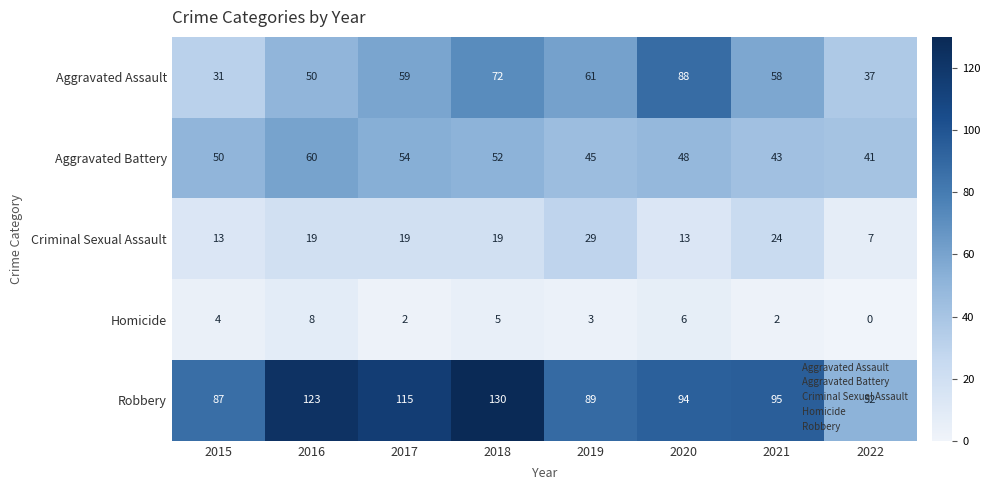

At which label is Aggravated Battery closest to 50?

2015